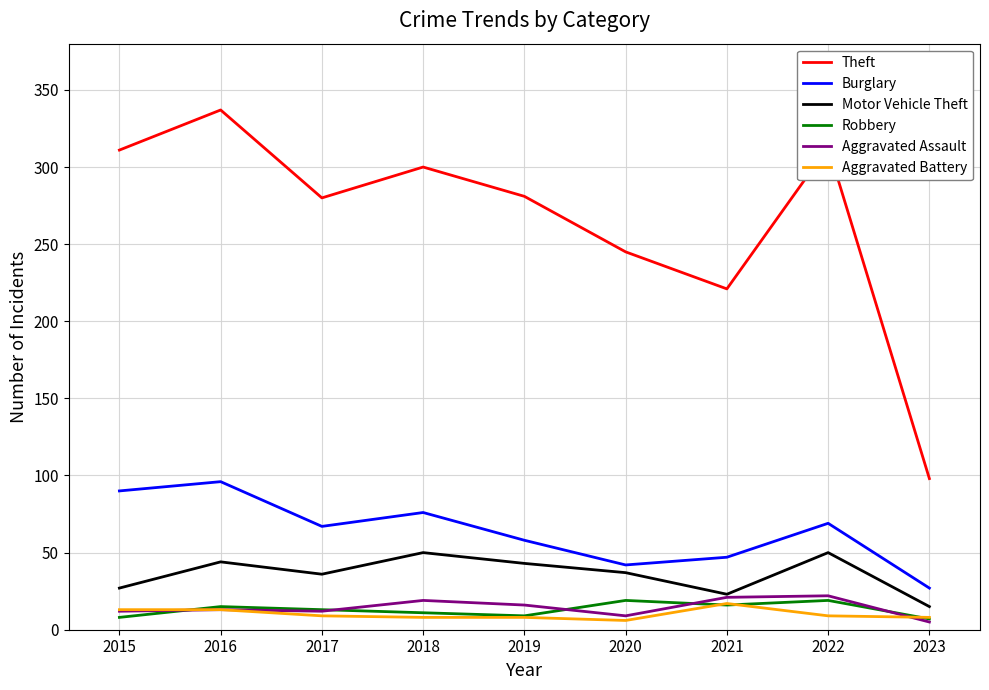

What is the difference between the maximum and minimum values in the Burglary series?

69